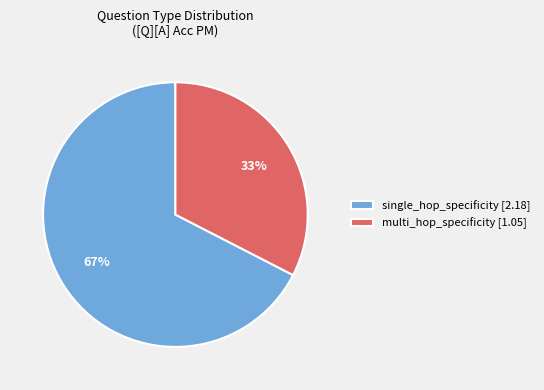

True or false: multi_hop_specificity [1.05] accounts for 33% of the total.

True